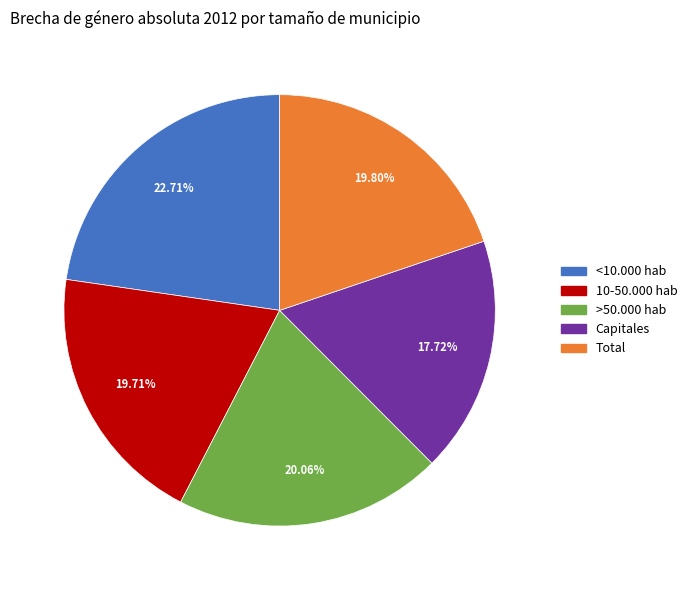

How many slices are in this pie chart?

5